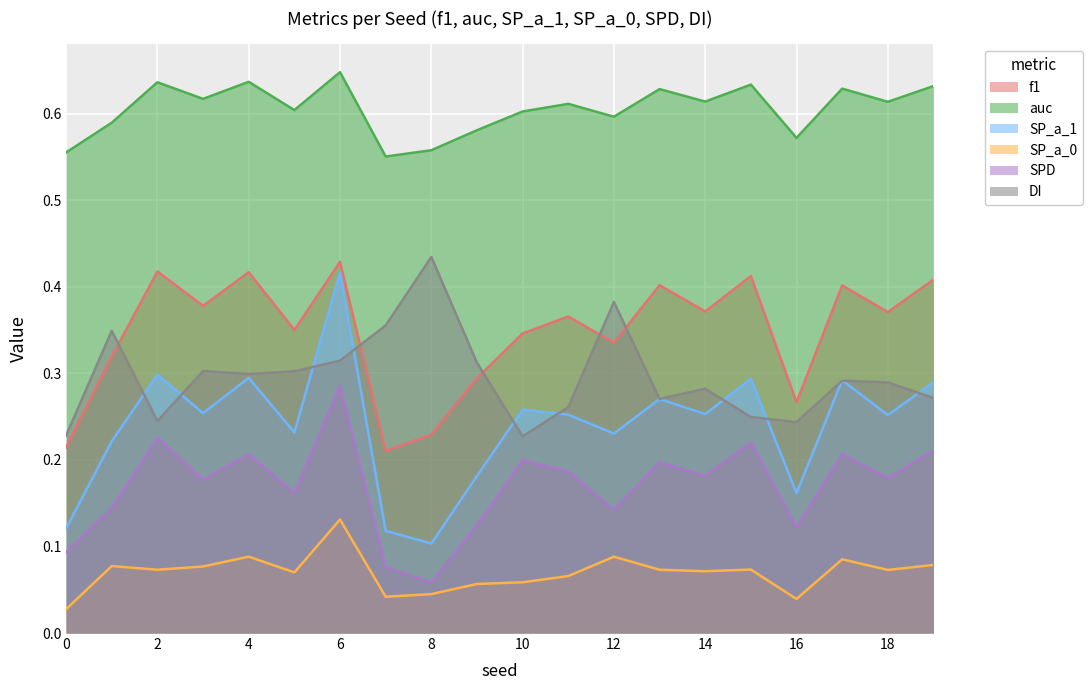

What is the value of the SP_a_0 point at the 6th from the left?

0.1